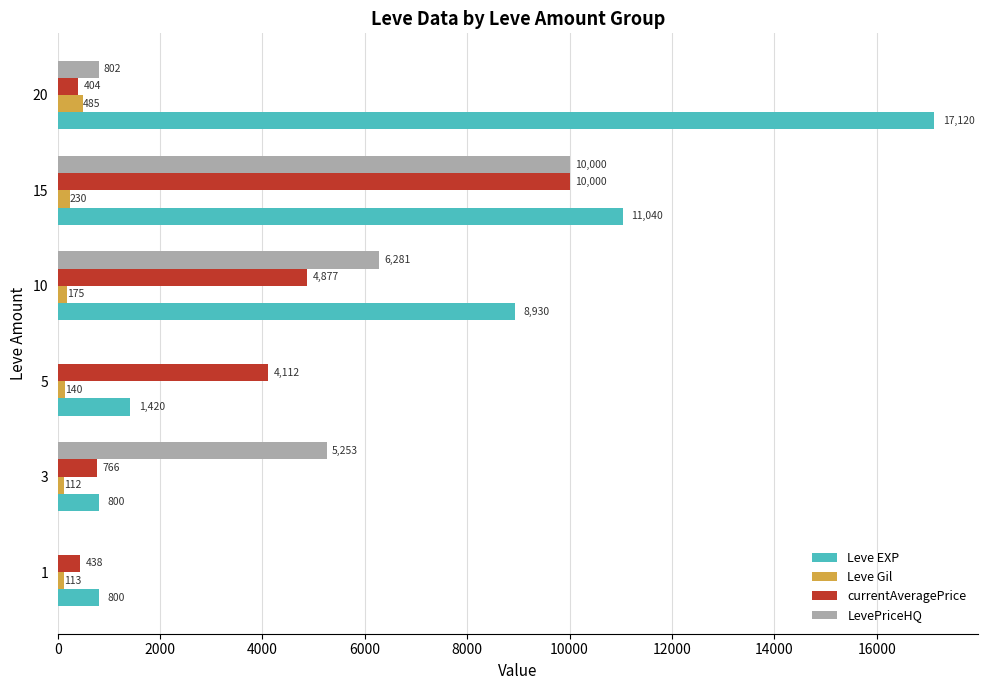

What is the sum of the Leve Gil values at 10 and 1?

288.0